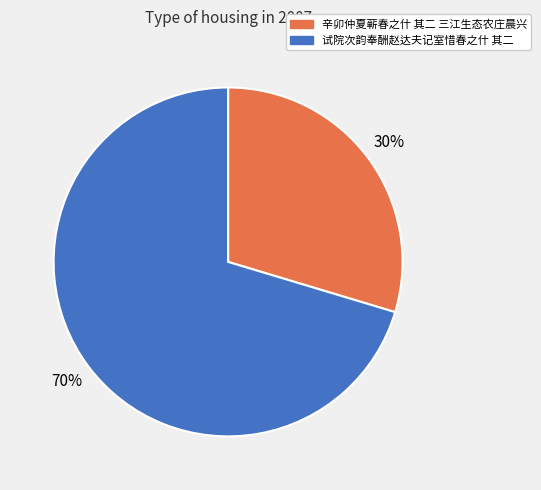

Which slice is the smallest?

辛卯仲夏蕲春之什 其二 三江生态农庄晨兴